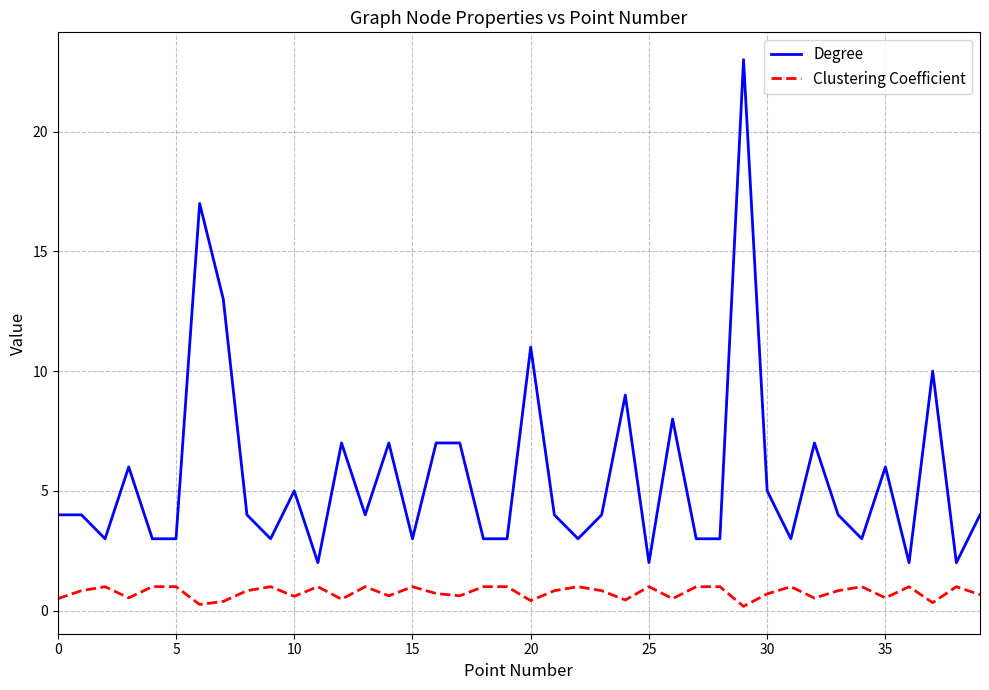

Count the Clustering Coefficient values in the range 0 to 1.

40